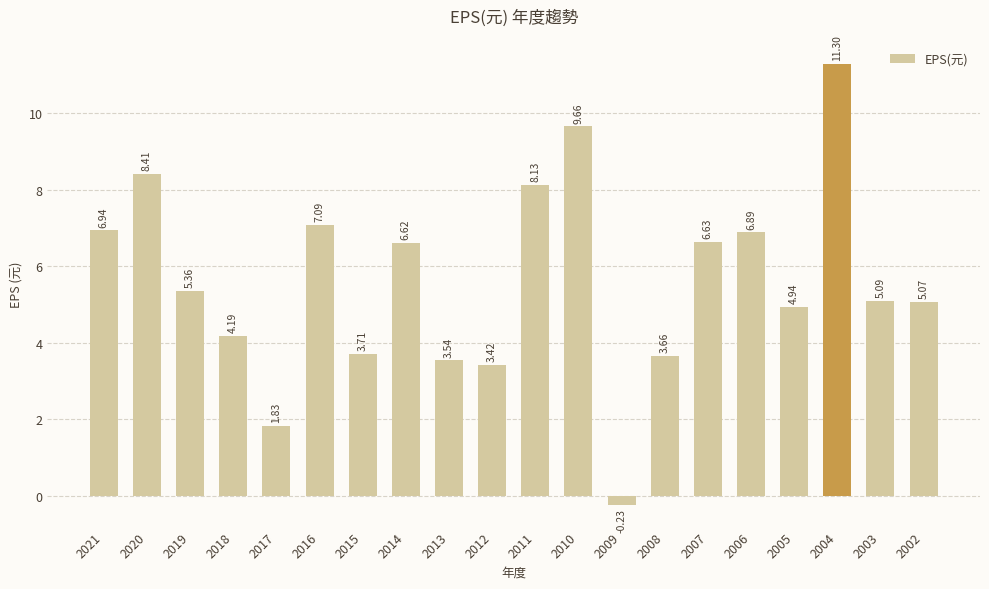

Rank the categories by value from lowest to highest.

2009, 2017, 2012, 2013, 2008, 2015, 2018, 2005, 2002, 2003, 2019, 2014, 2007, 2006, 2021, 2016, 2011, 2020, 2010, 2004